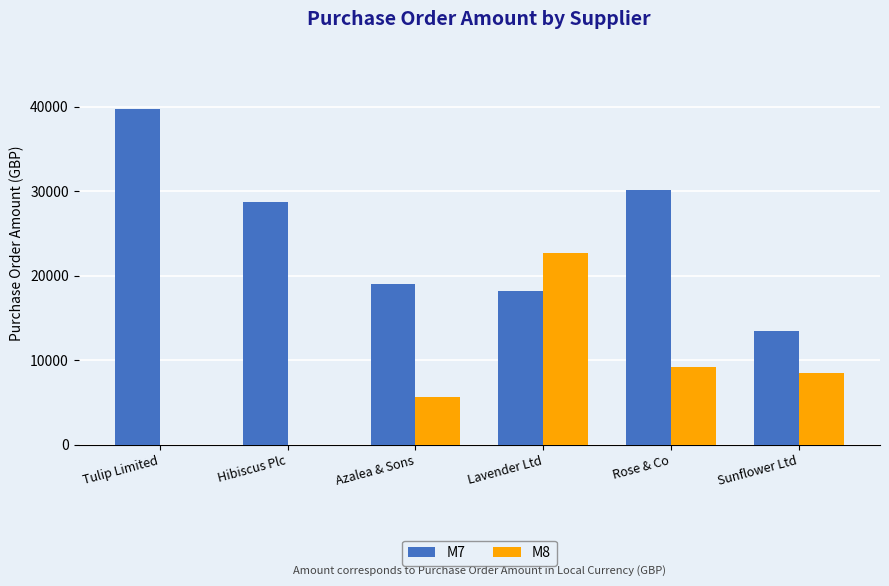

At which category is the sum across all series the highest?

Lavender Ltd